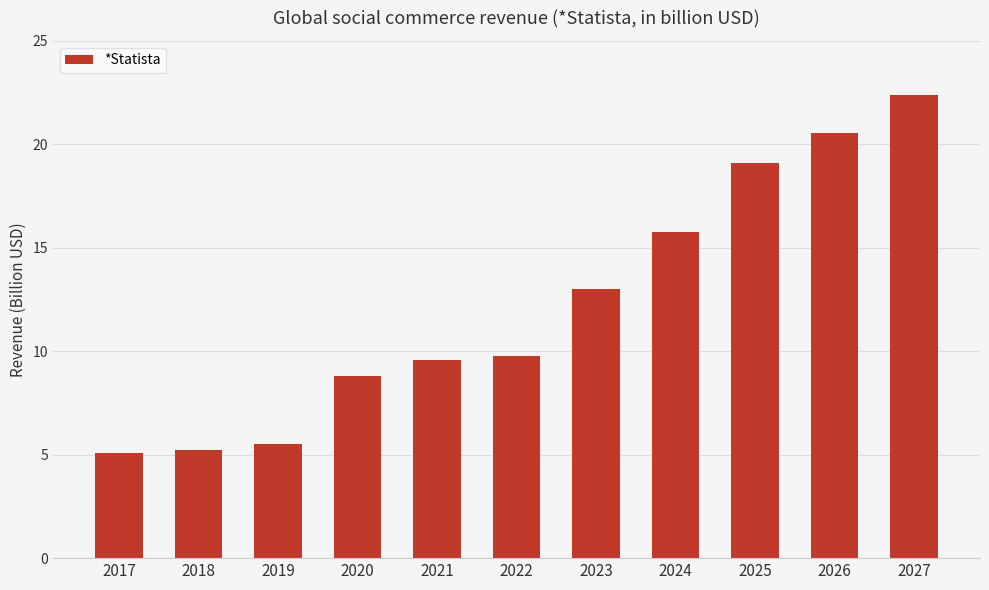

The chart shows a value of 8.7 at 2018. True or false?

False